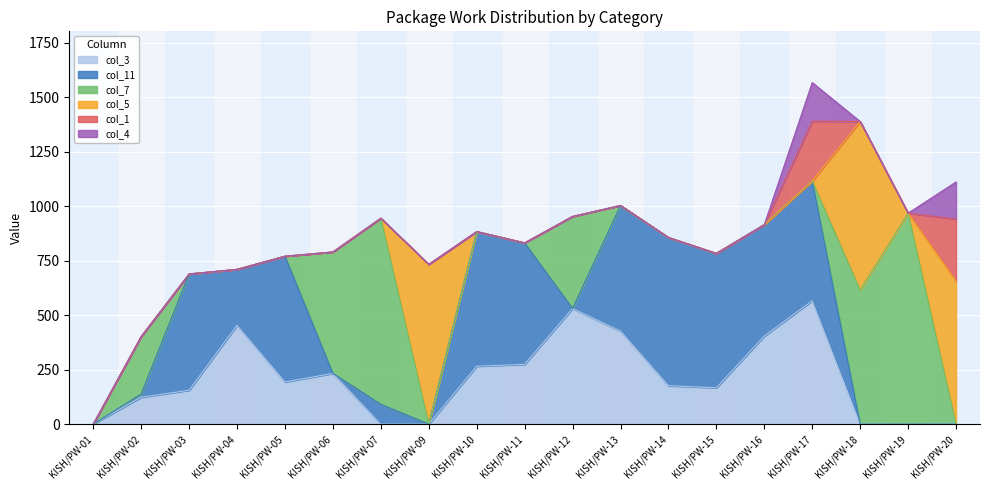

At KISH/PW-13, list the series in order from smallest to largest.

col_7, col_5, col_1, col_4, col_3, col_11